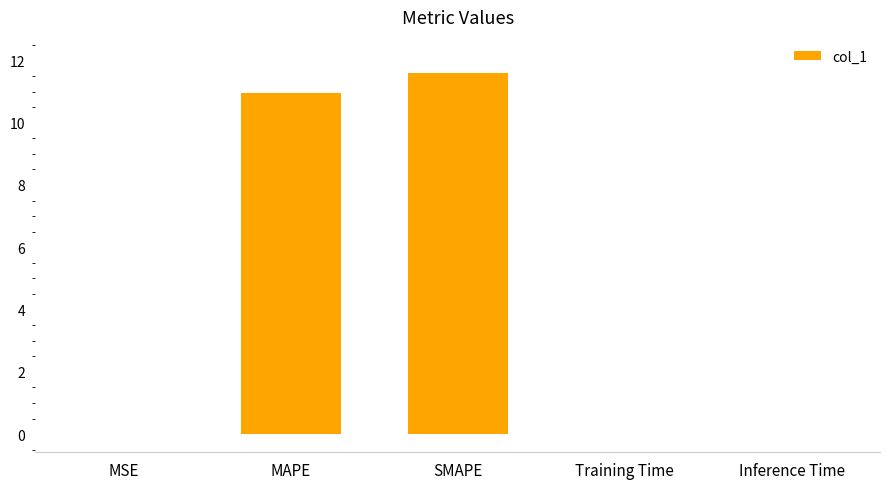

What is the approximate value at SMAPE?

11.6